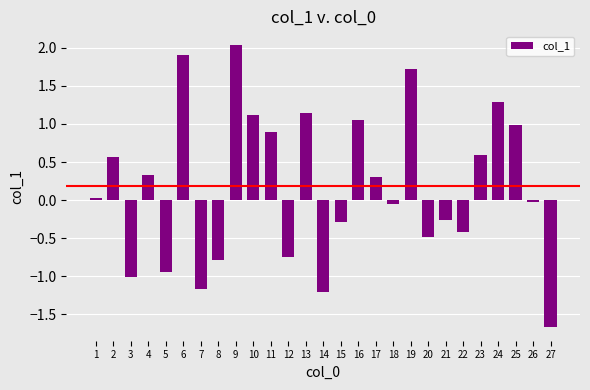

What is the value of the 2nd bar from the left?

0.6